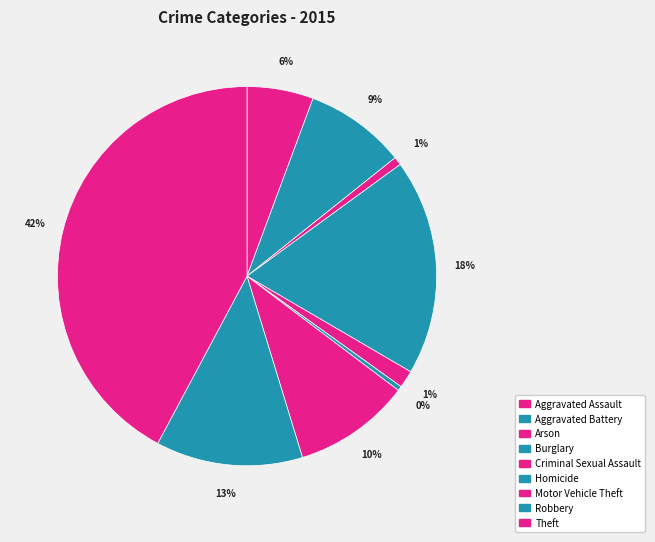

How many slices are in this pie chart?

9